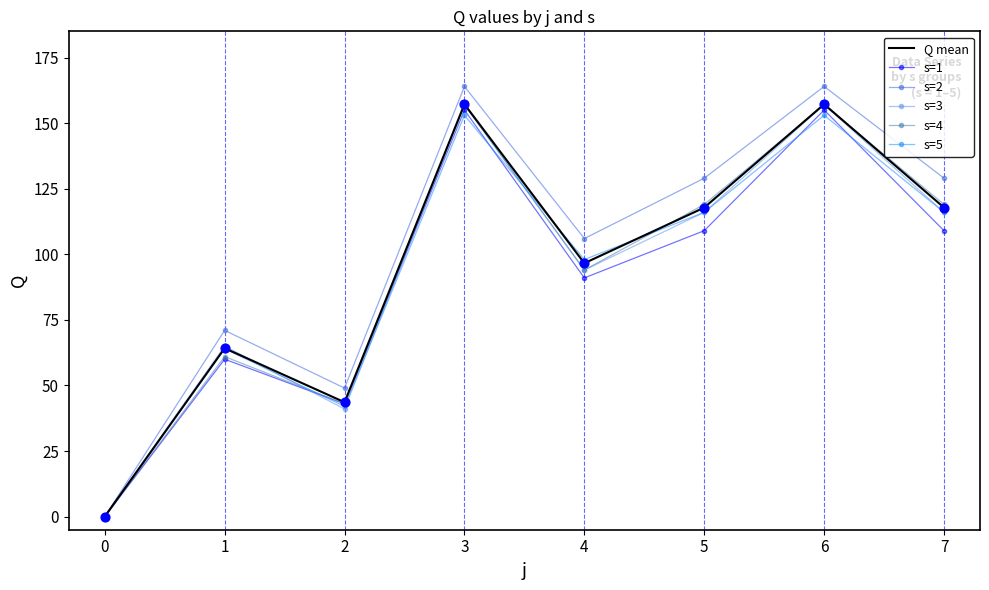

Is the value of s=1 at 4 greater than the value of s=5 at 5?

No